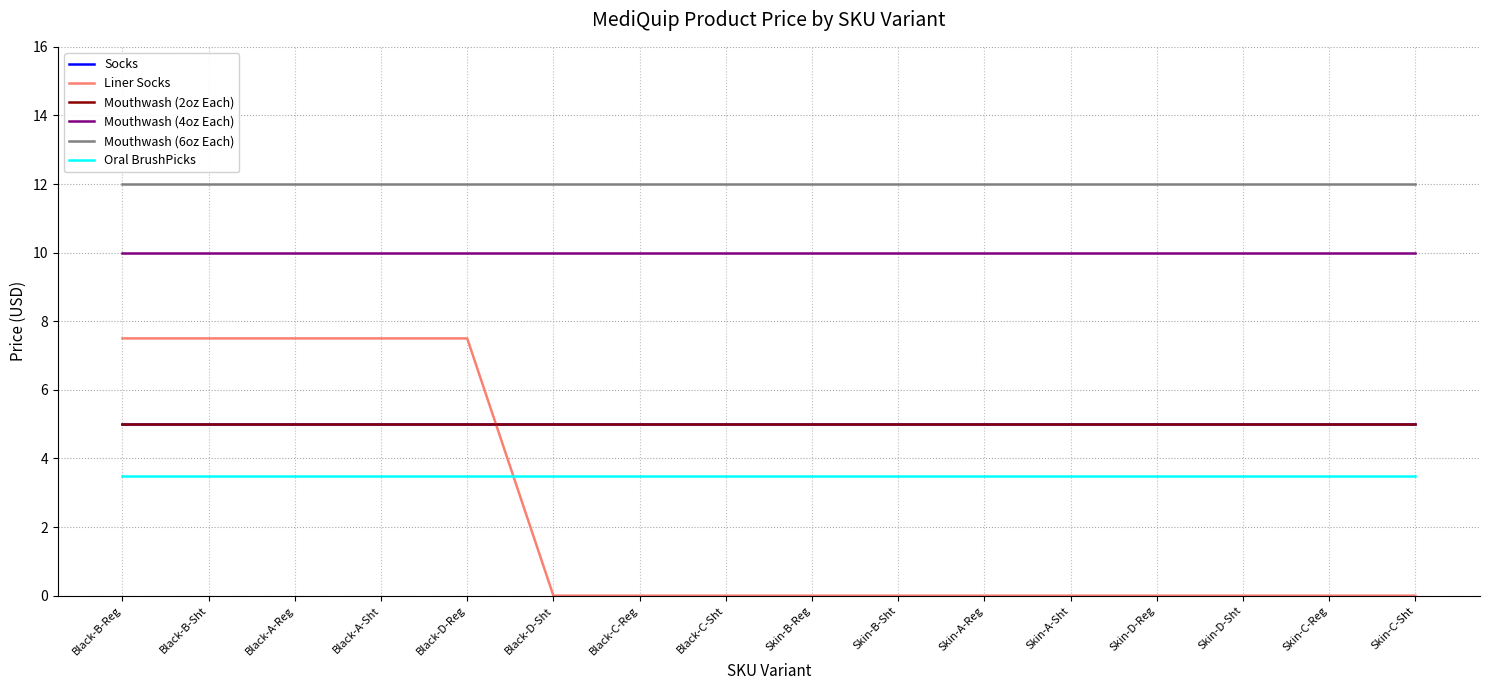

What position from the left is Black-D-Sht?

6